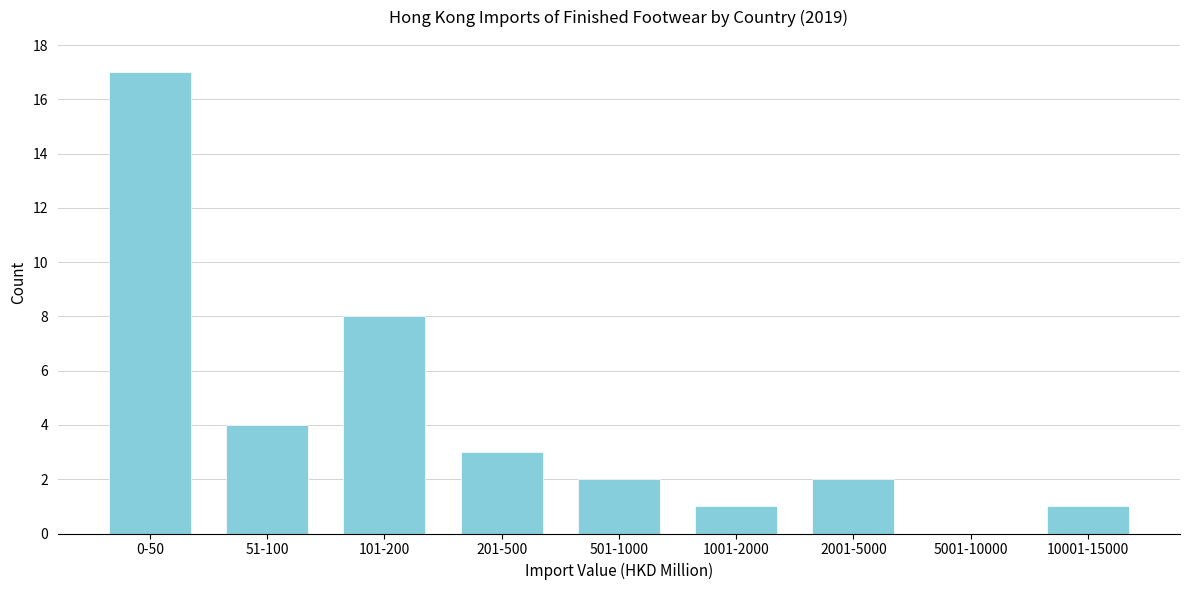

Reading left to right, list all the values displayed in this chart.

0-50=17	51-100=4	101-200=8	201-500=3	501-1000=2	1001-2000=1	2001-5000=2	5001-10000=0	10001-15000=1